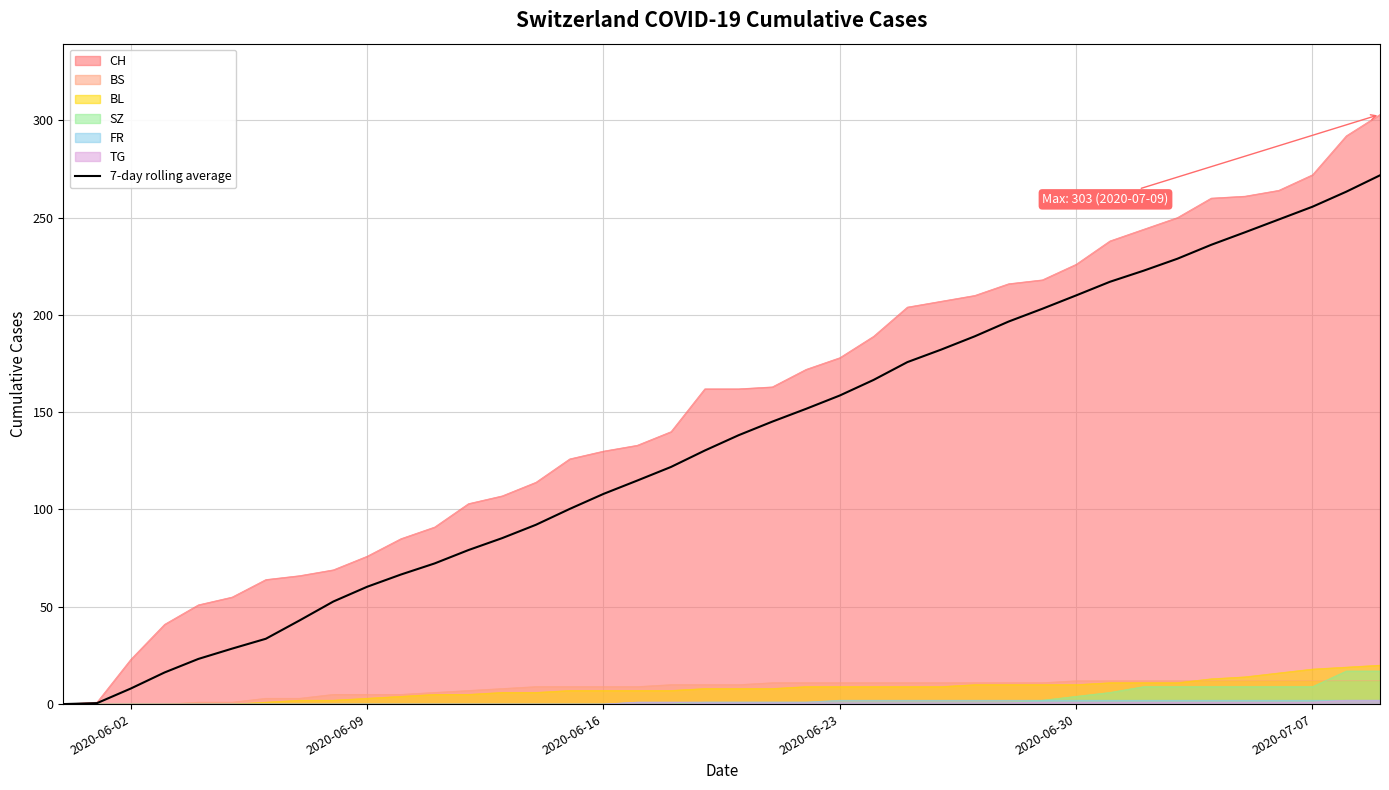

What is the greatest value displayed?

303.0